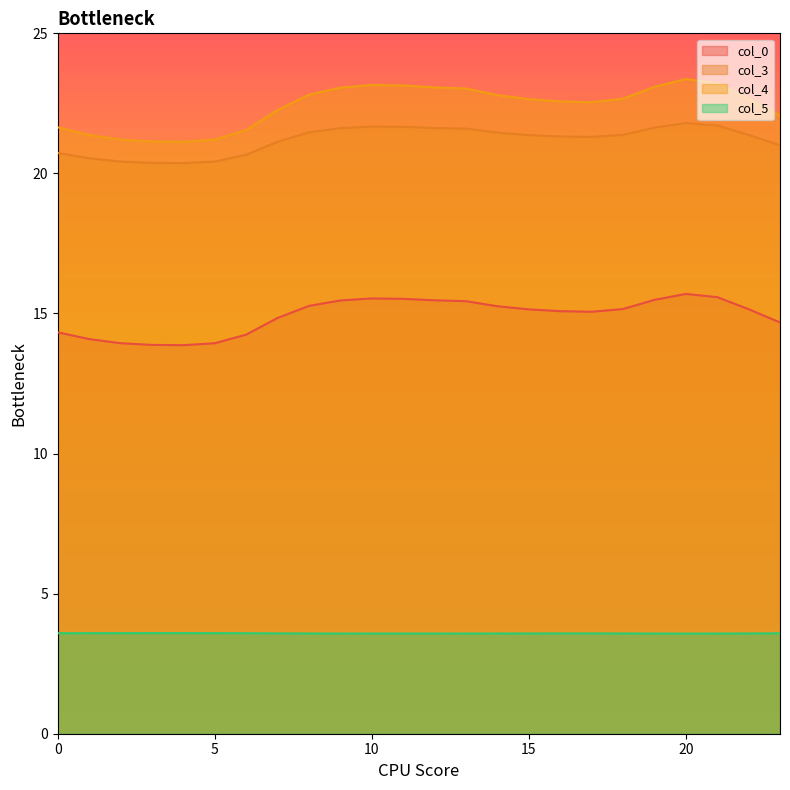

True or false: col_3 and col_4 intersect in this chart.

False